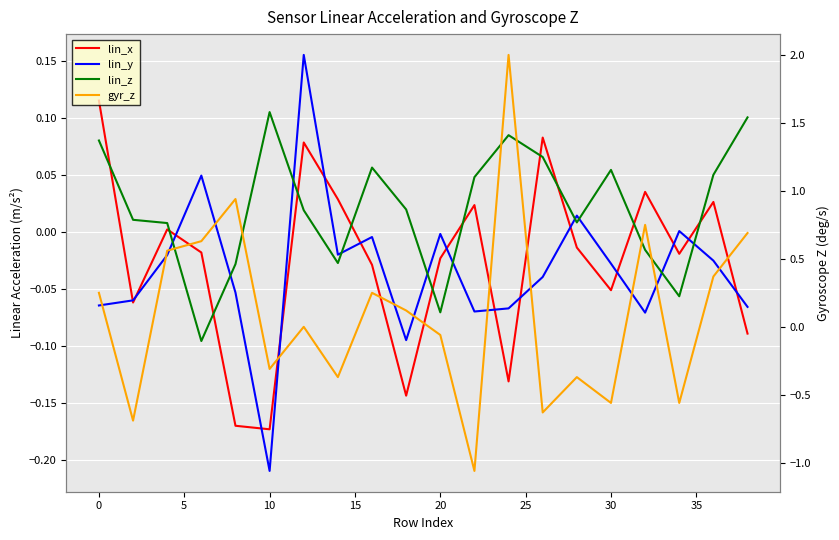

What is the maximum value for gyr_z?

2.0